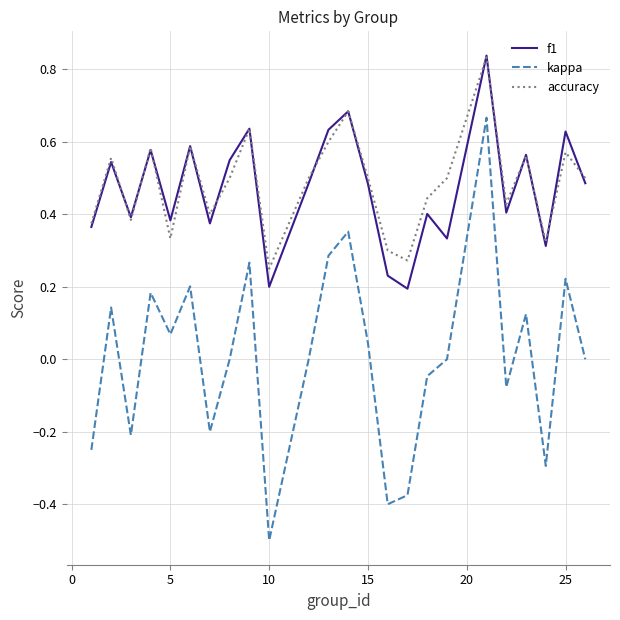

What is the minimum value for kappa?

-0.5